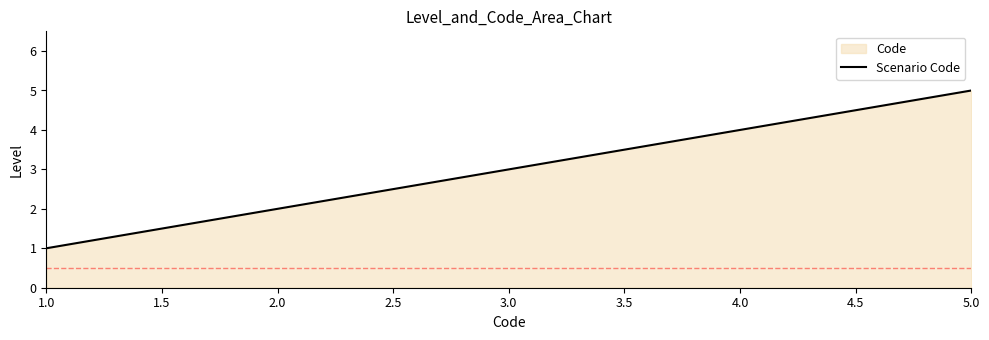

How many values exceed 3?

2